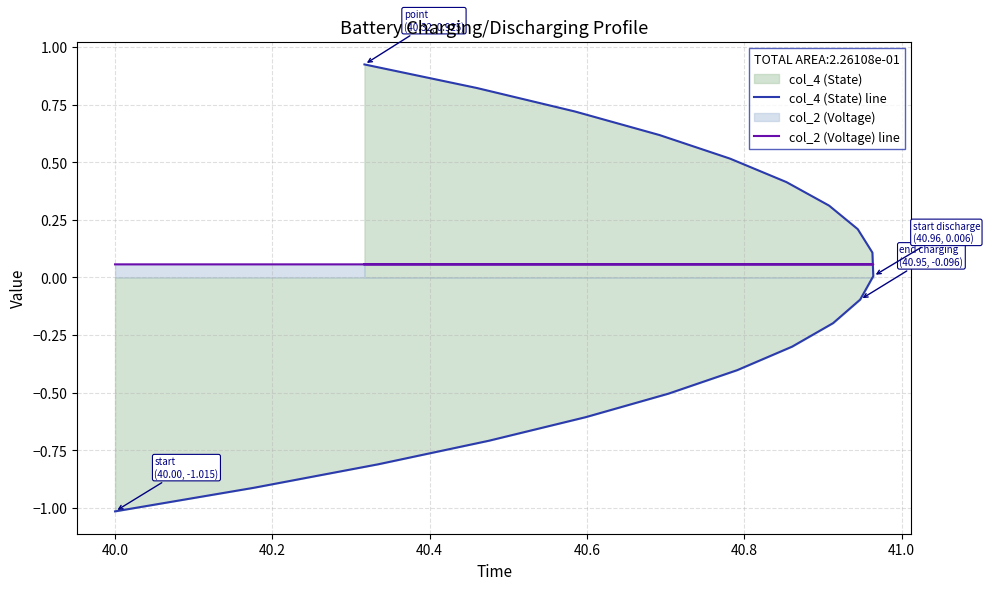

What is the value of the col_4 (State) line point at the 1st from the left?

-1.0